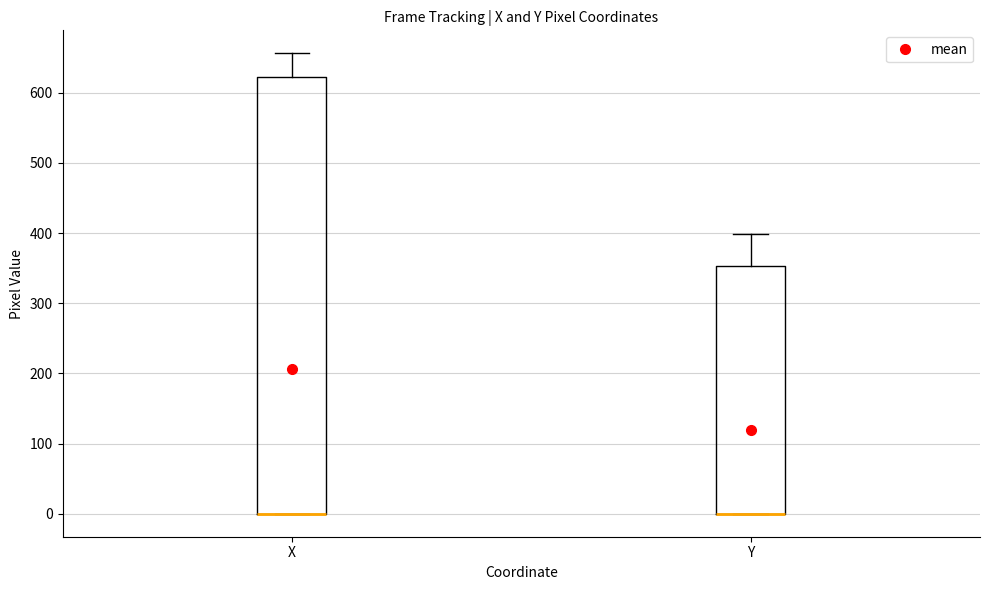

Reading left to right, transcribe this box plot: for each box, give where its median line is, the range the box spans, and where its two whiskers end, as read against the y-axis. The values are not printed on the chart, so give them approximately, as read against the axis.

X: median 0 (drawn on the box's lower edge), box 0 to 620, whiskers 0 to 660
Y: median 0 (drawn on the box's lower edge), box 0 to 350, whiskers 0 to 400